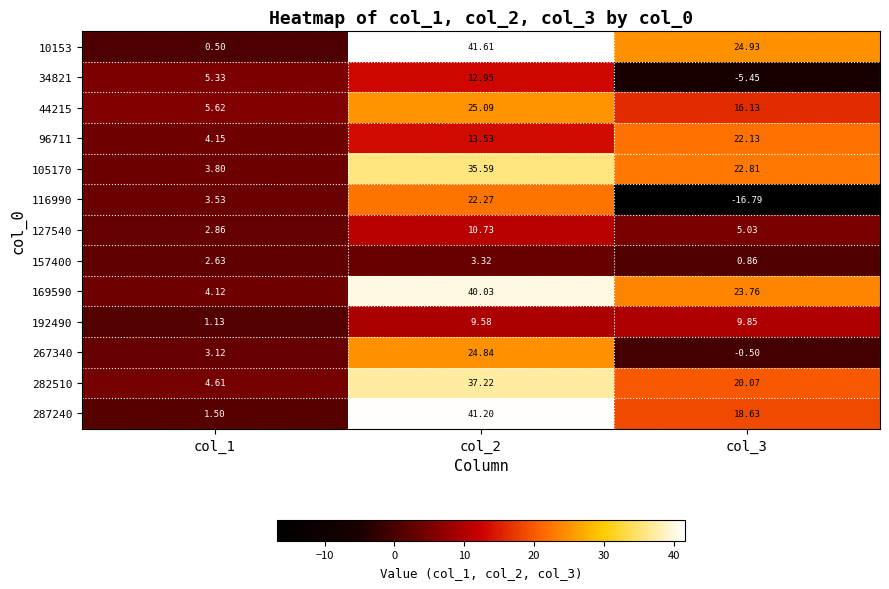

List the series in order of their peak value, lowest first.

157400, 192490, 127540, 34821, 96711, 116990, 267340, 44215, 105170, 282510, 169590, 287240, 10153